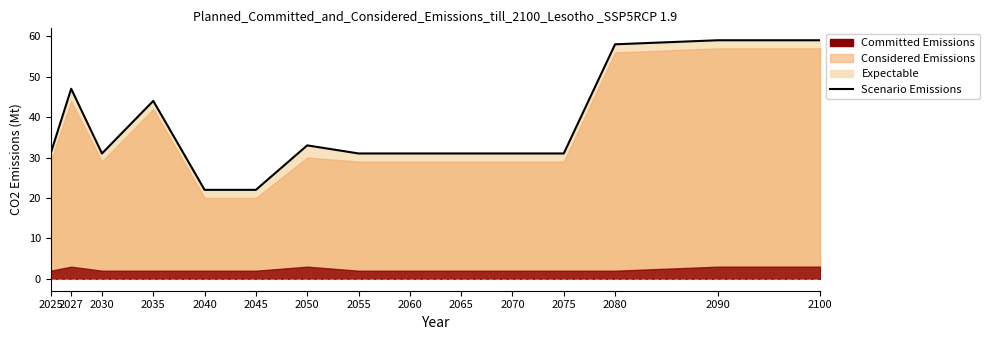

Reading left to right, transcribe all the data shown in this chart.

31	47	31	44	22	22	33	31	31	31	31	31	58	59	59